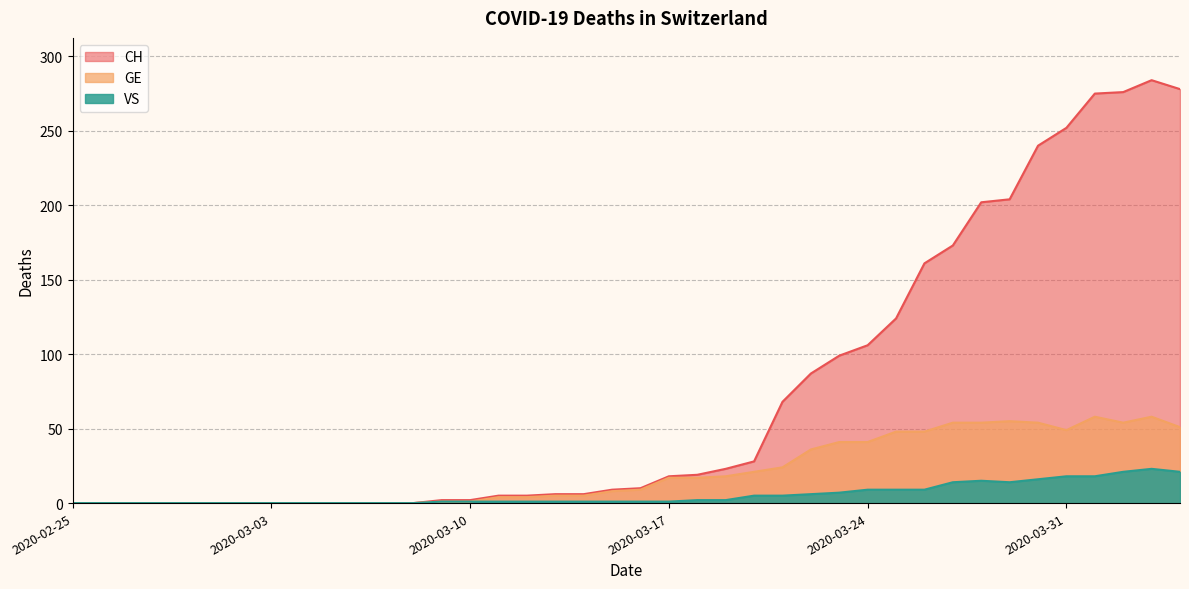

How many values in the GE series are below 9?

20